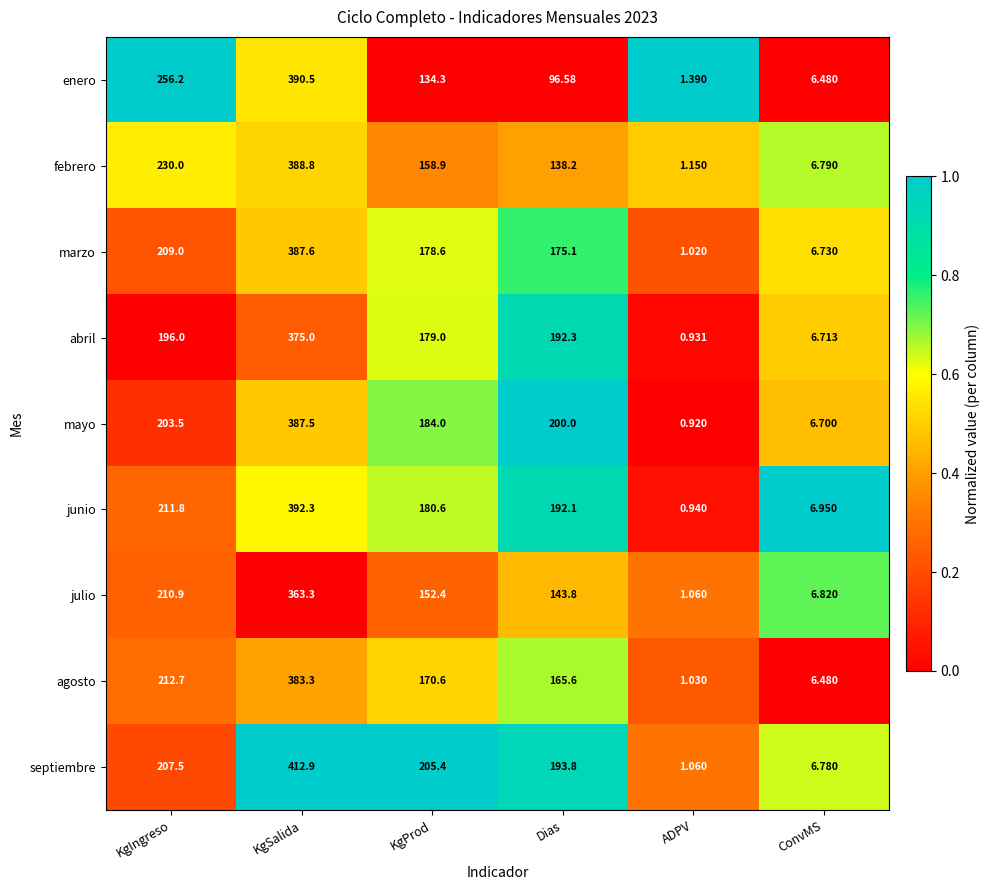

Which label corresponds to the largest value in the chart?

KgSalida